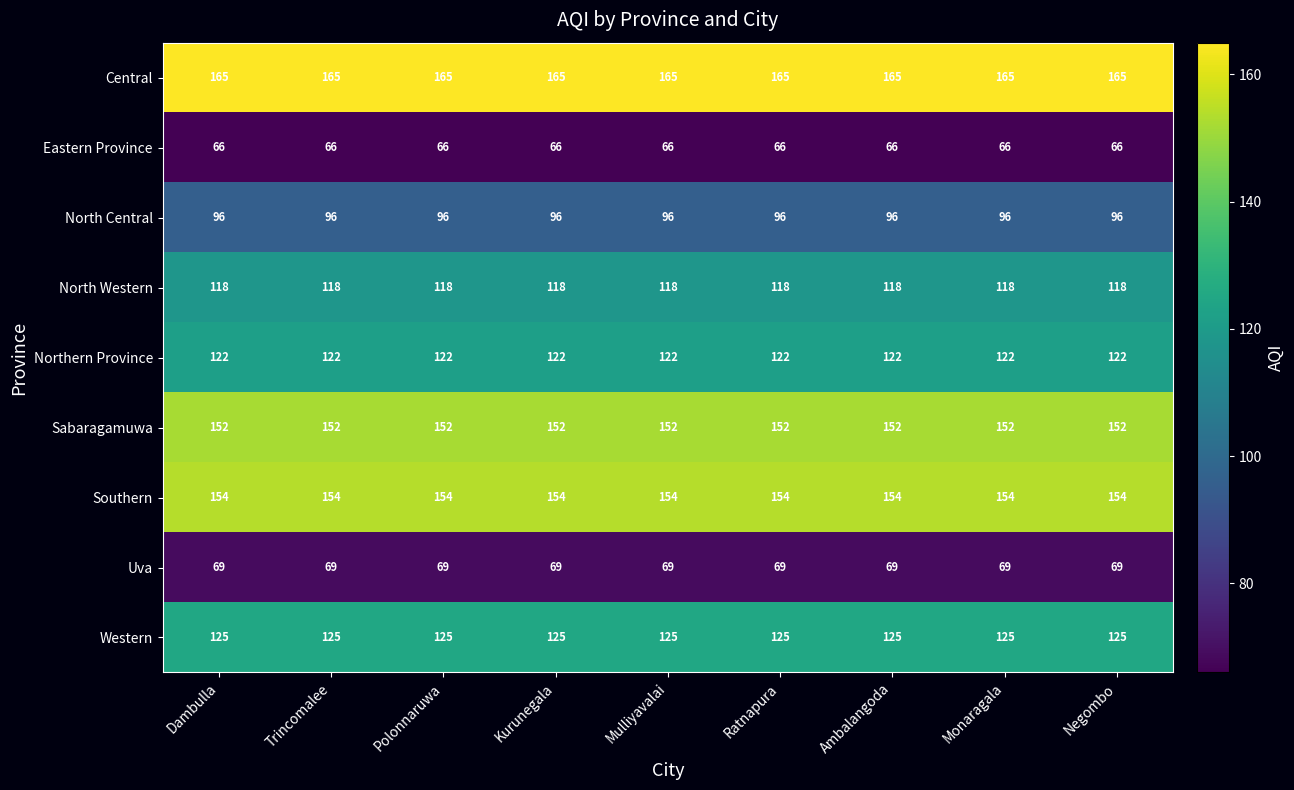

What is the highest value of the Southern series?

154